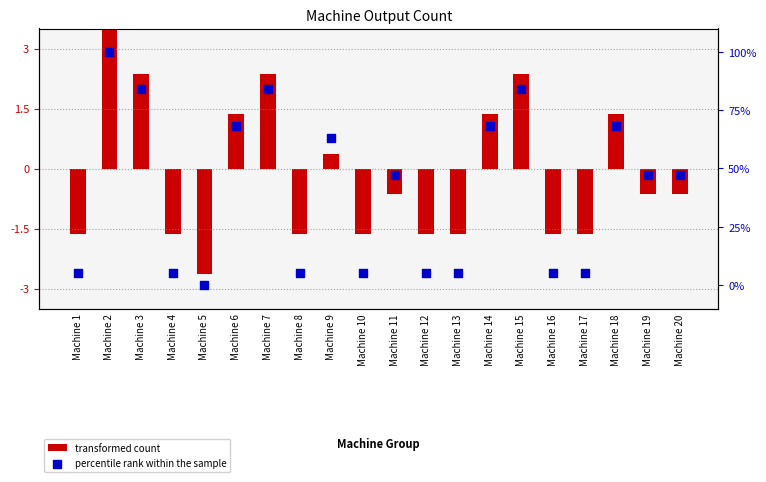

Is the value of percentile rank within the sample at Machine 5 greater than the value of transformed count at Machine 9?

No